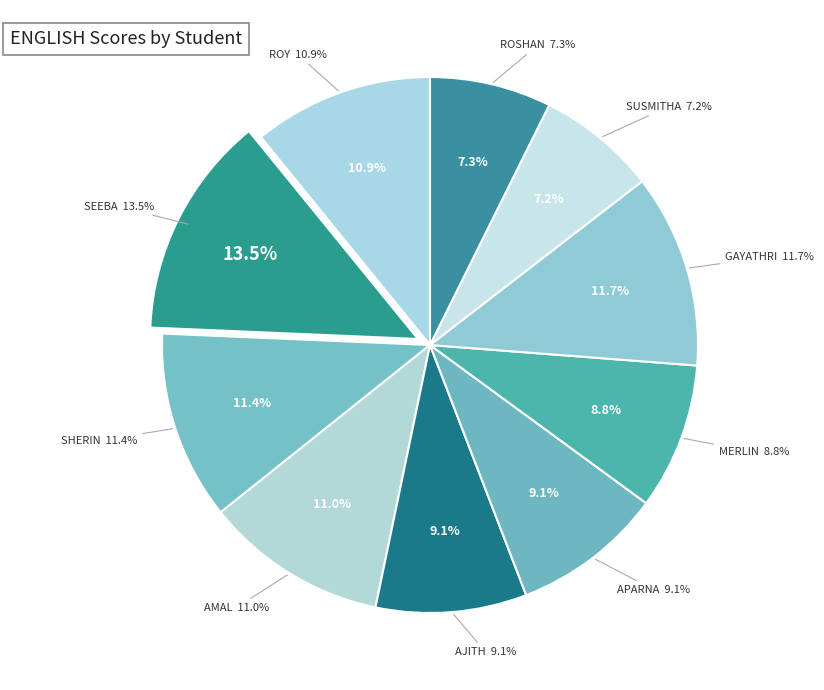

What percentage do MERLIN and APARNA together represent?

17.9%